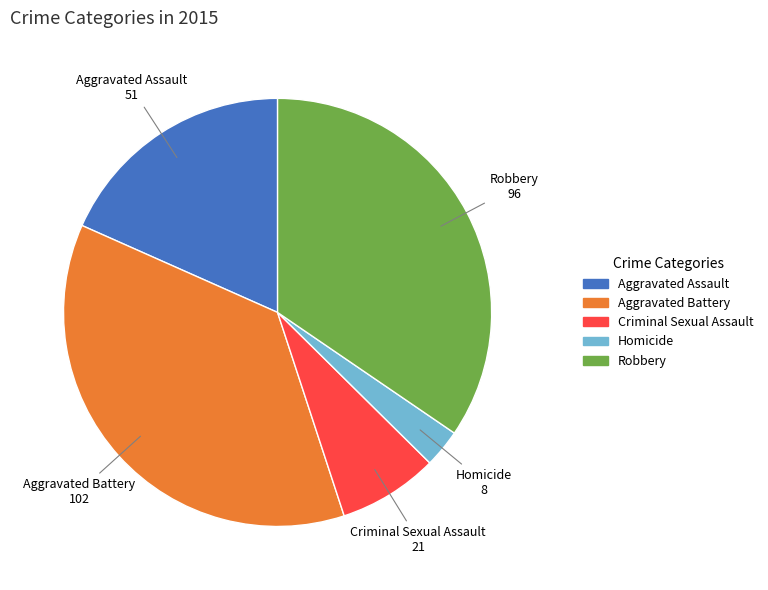

Which category has the biggest portion of the pie?

Aggravated Battery